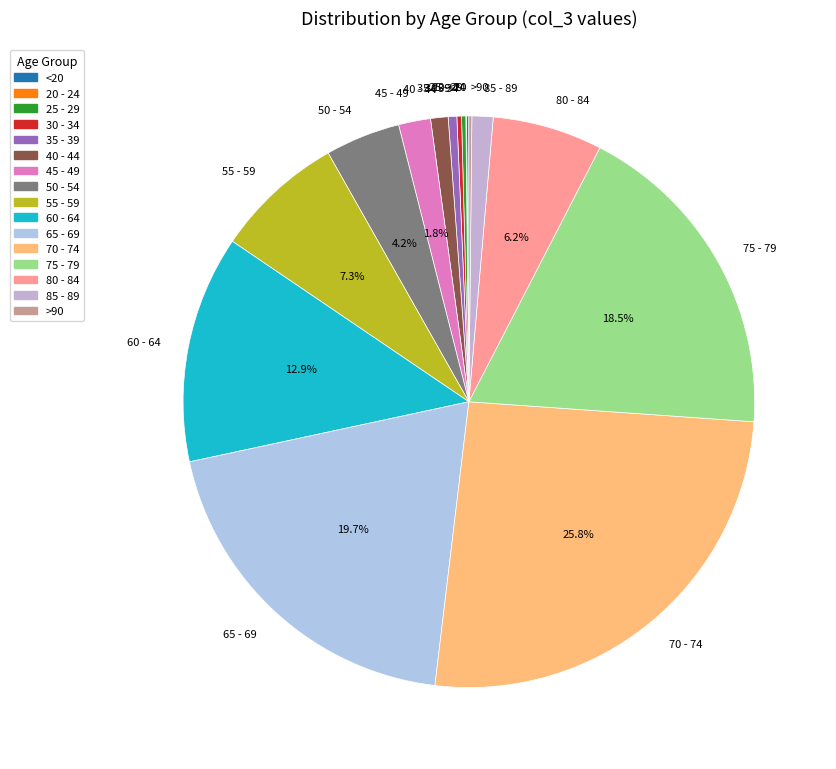

How much of the chart is everything except 50 - 54?

95.8%